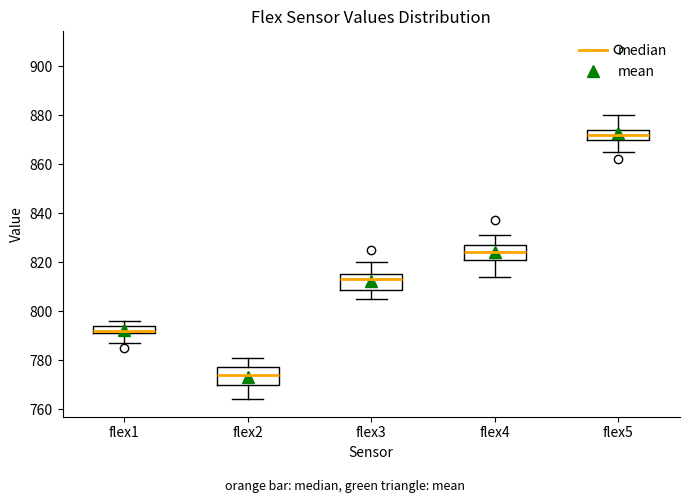

Which box has the highest median line?

flex5